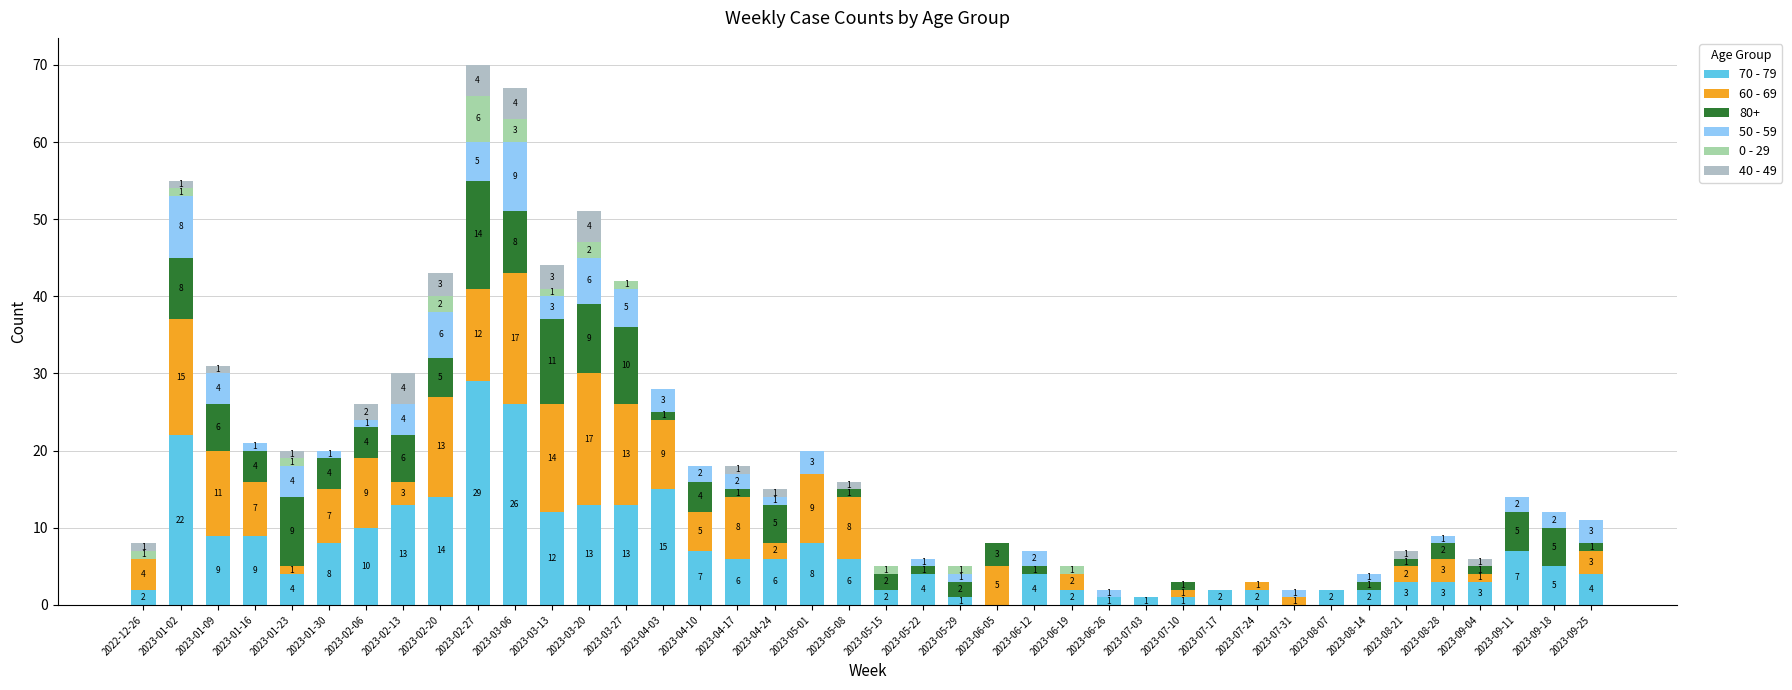

Does the chart contain stacked bars?

Yes